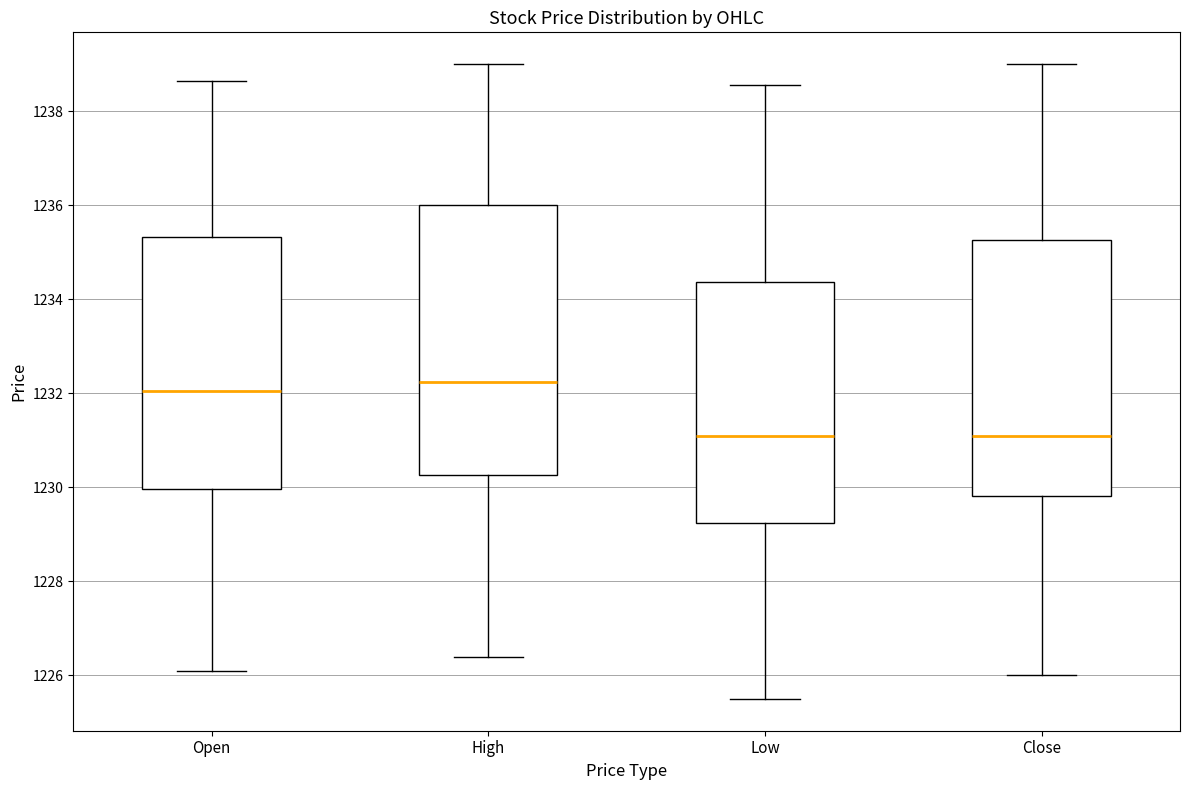

Reading left to right, read every box against the y-axis: the position of its median line, the range the box covers, and the ends of its whiskers. The values are not printed on the chart, so give them approximately, as read against the axis.

Open: median 1232.0, box 1230.0 to 1235.4, whiskers 1226.0 to 1238.6
High: median 1232.2, box 1230.2 to 1236.0, whiskers 1226.4 to 1239.0
Low: median 1231.0, box 1229.2 to 1234.4, whiskers 1225.6 to 1238.6
Close: median 1231.0, box 1229.8 to 1235.2, whiskers 1226.0 to 1239.0